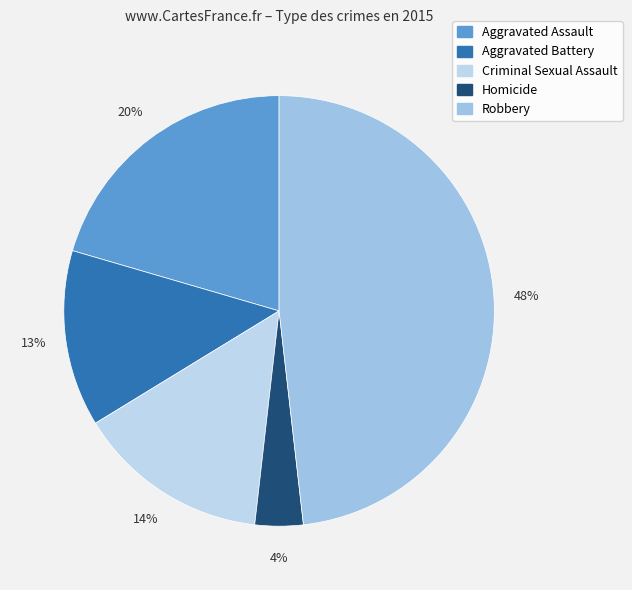

How many segments does this pie chart have?

5